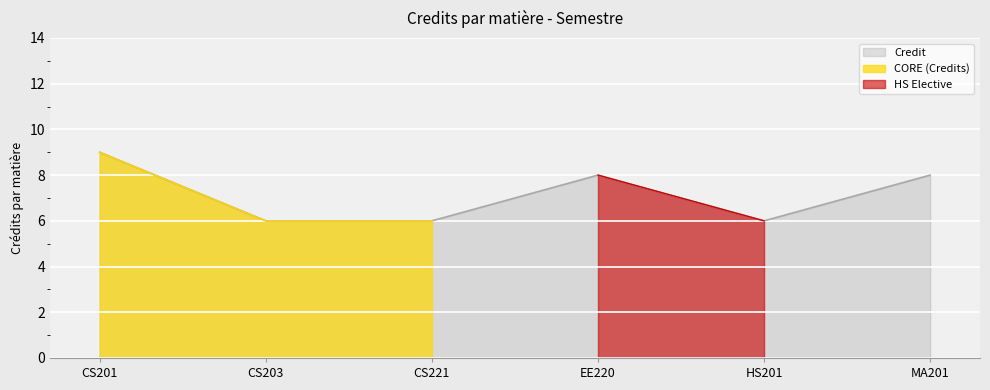

The chart shows a value of 12 at MA201. True or false?

False